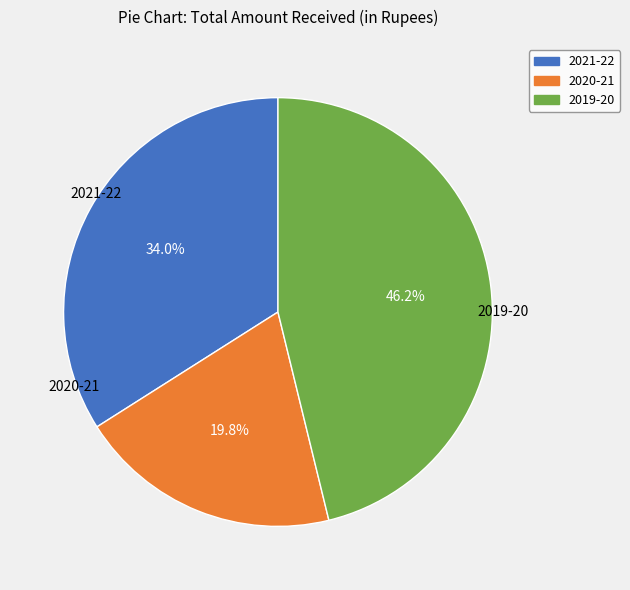

Which has a higher value, 2019-20 or 2020-21?

2019-20